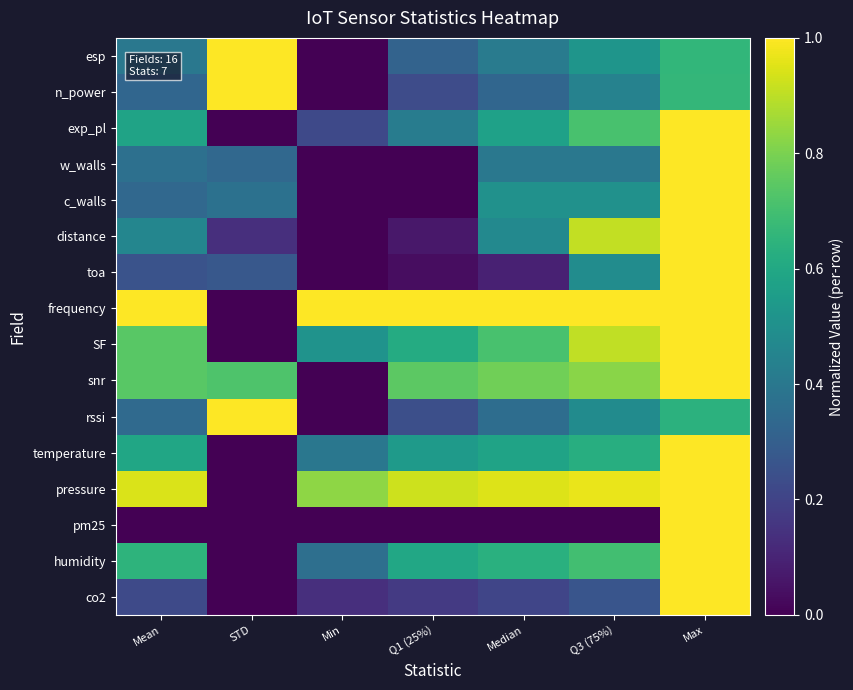

Reading right to left, extract all data points from this chart.

co2: Max=1.0	Q3 (75%)=0.3	Median=0.2	Q1 (25%)=0.2	Min=0.1	STD=0.0	Mean=0.2
humidity: Max=1.0	Q3 (75%)=0.7	Median=0.6	Q1 (25%)=0.6	Min=0.4	STD=0.0	Mean=0.6
pm25: Max=1.0	Q3 (75%)=0.0	Median=0.0	Q1 (25%)=0.0	Min=0.0	STD=0.0	Mean=0.0
pressure: Max=1.0	Q3 (75%)=1.0	Median=0.9	Q1 (25%)=0.9	Min=0.8	STD=0.0	Mean=0.9
temperature: Max=1.0	Q3 (75%)=0.6	Median=0.6	Q1 (25%)=0.5	Min=0.4	STD=0.0	Mean=0.6
rssi: Max=0.6	Q3 (75%)=0.5	Median=0.4	Q1 (25%)=0.2	Min=0.0	STD=1.0	Mean=0.3
snr: Max=1.0	Q3 (75%)=0.8	Median=0.8	Q1 (25%)=0.7	Min=0.0	STD=0.7	Mean=0.7
SF: Max=1.0	Q3 (75%)=0.9	Median=0.7	Q1 (25%)=0.6	Min=0.5	STD=0.0	Mean=0.7
frequency: Max=1.0	Q3 (75%)=1.0	Median=1.0	Q1 (25%)=1.0	Min=1.0	STD=0.0	Mean=1.0
toa: Max=1.0	Q3 (75%)=0.5	Median=0.1	Q1 (25%)=0.0	Min=0.0	STD=0.3	Mean=0.3
distance: Max=1.0	Q3 (75%)=0.9	Median=0.5	Q1 (25%)=0.1	Min=0.0	STD=0.1	Mean=0.5
c_walls: Max=1.0	Q3 (75%)=0.5	Median=0.5	Q1 (25%)=0.0	Min=0.0	STD=0.4	Mean=0.3
w_walls: Max=1.0	Q3 (75%)=0.4	Median=0.4	Q1 (25%)=0.0	Min=0.0	STD=0.3	Mean=0.4
exp_pl: Max=1.0	Q3 (75%)=0.7	Median=0.6	Q1 (25%)=0.4	Min=0.2	STD=0.0	Mean=0.6
n_power: Max=0.7	Q3 (75%)=0.4	Median=0.3	Q1 (25%)=0.2	Min=0.0	STD=1.0	Mean=0.3
esp: Max=0.7	Q3 (75%)=0.5	Median=0.4	Q1 (25%)=0.3	Min=0.0	STD=1.0	Mean=0.4